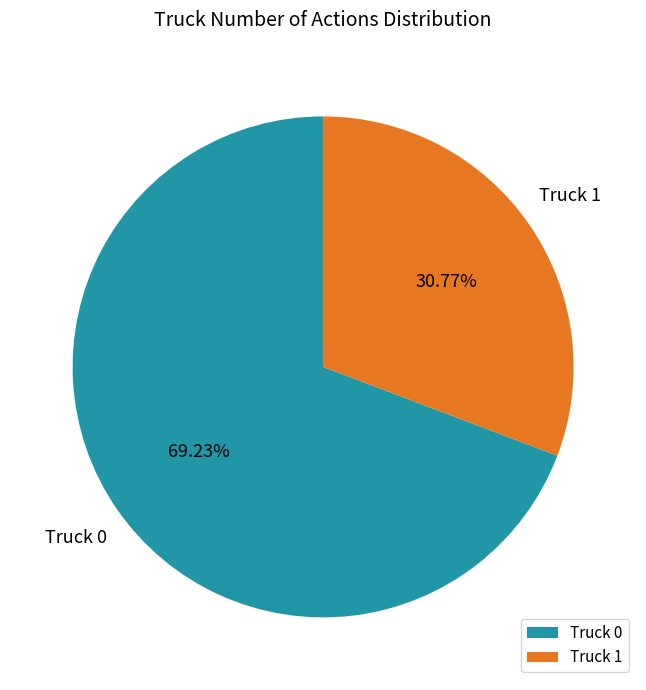

Combined, what portion of the pie is Truck 1 and Truck 0?

100.0%